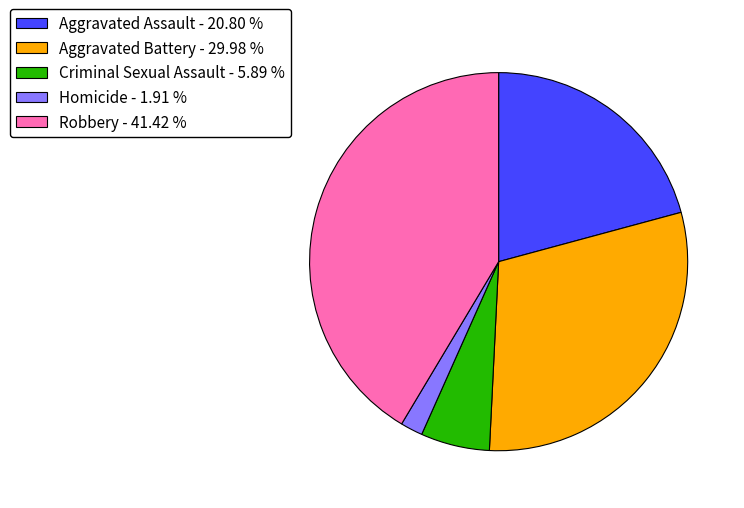

Between Aggravated Assault - 20.80 % and Robbery - 41.42 %, which is larger?

Robbery - 41.42 %